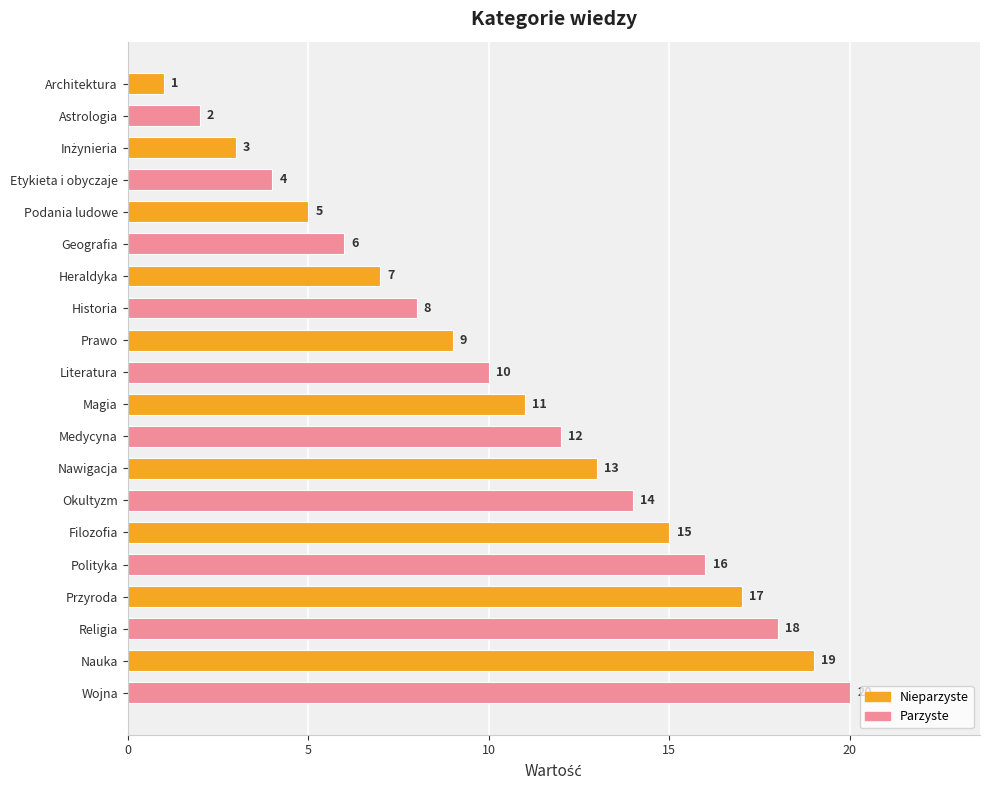

Between Filozofia and Architektura, which is larger?

Filozofia